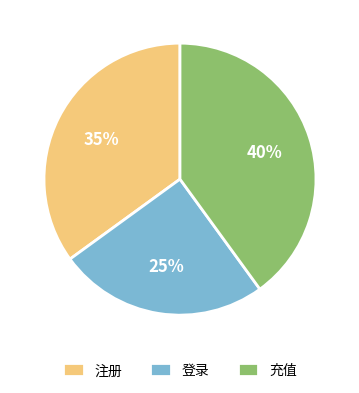

To the nearest percent, what is the difference between the 登录 and 注册 slice percentages?

10%